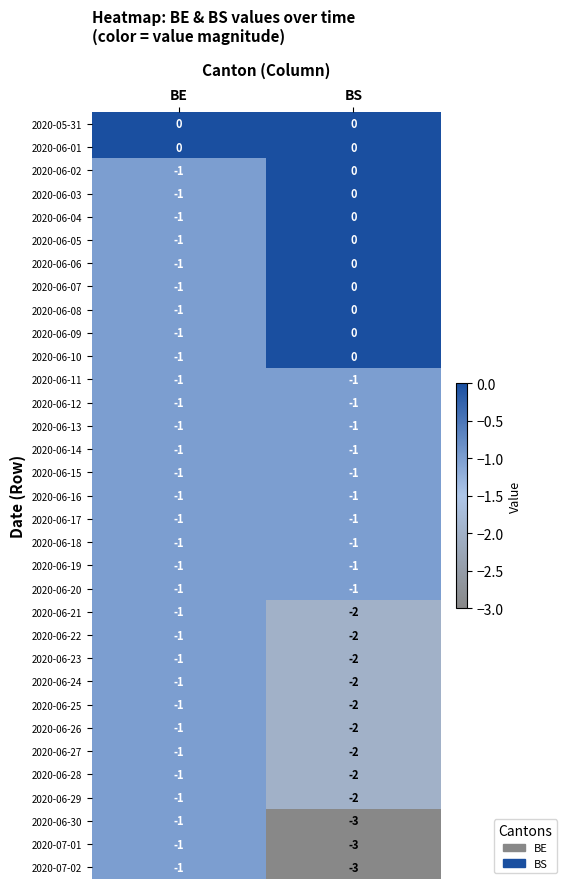

At which label is 2020-06-10 closest to 0?

BS